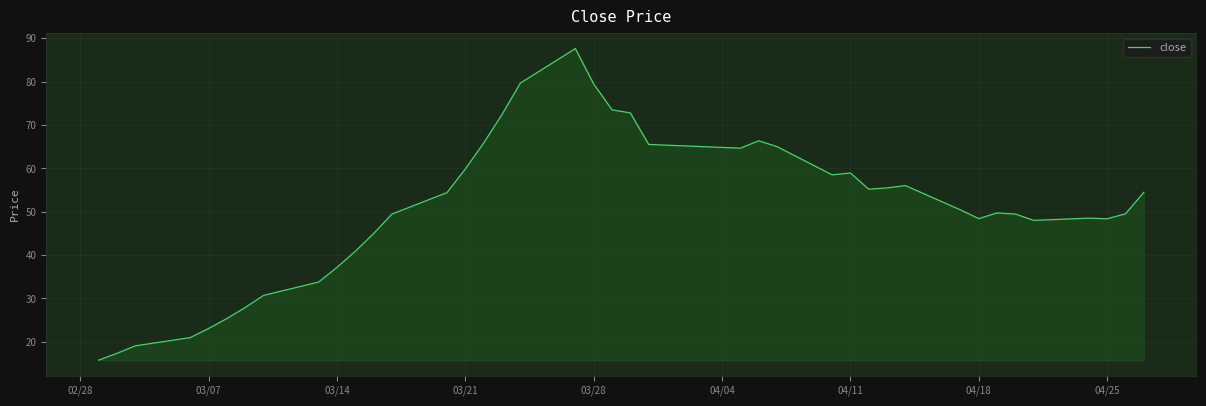

What is the minimum value shown in the chart?

15.8